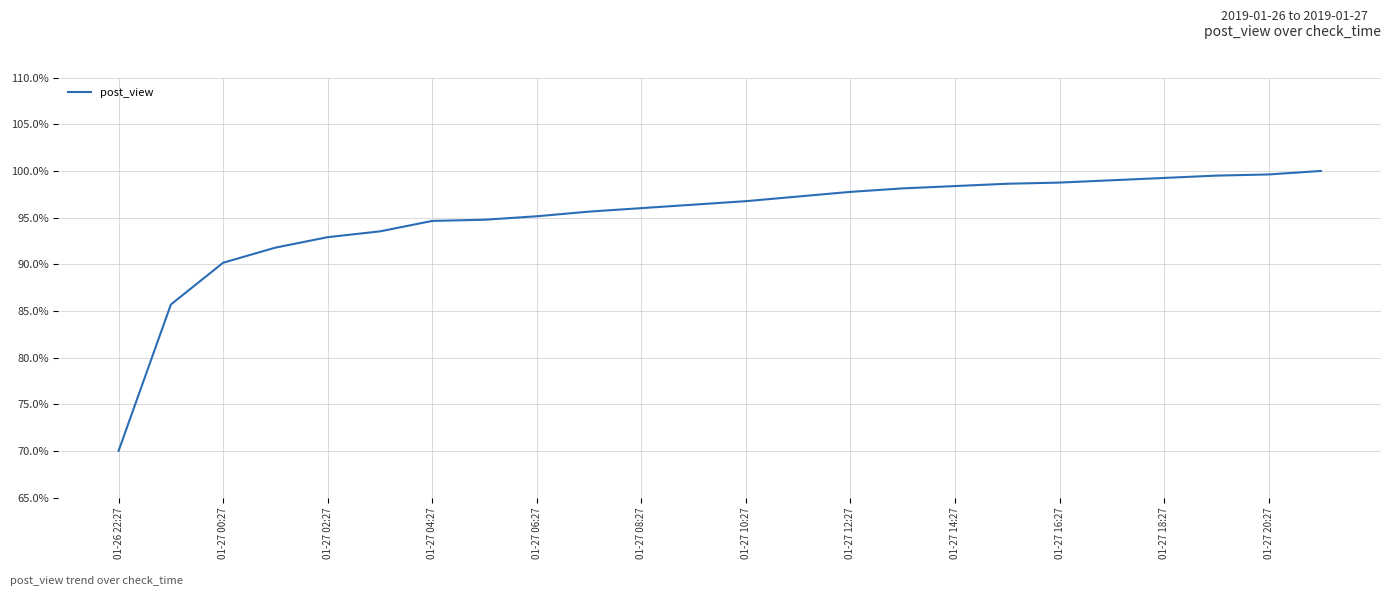

What is the smallest value displayed?

70.0